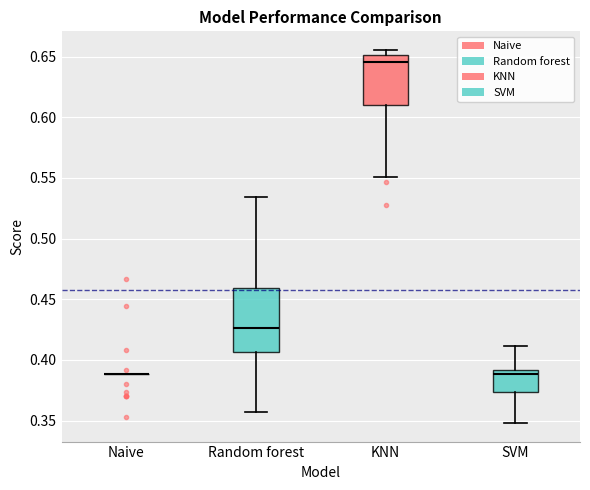

Where does the lower whisker of the box for KNN end on the y-axis? The values are not printed on the chart, so give them approximately, as read against the axis.

0.550